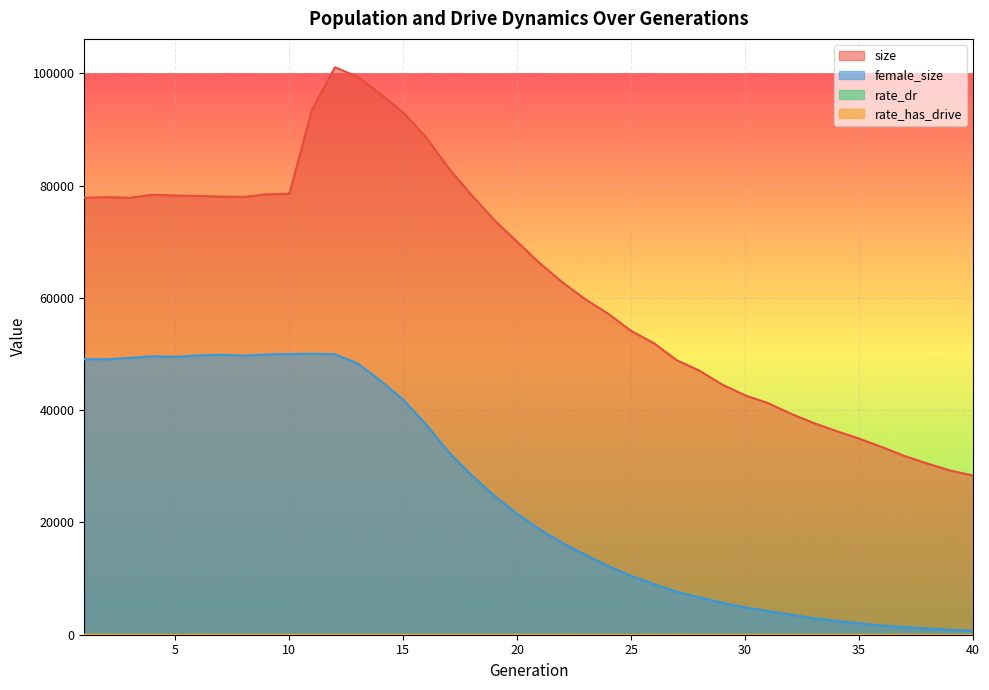

Rank the series by their maximum value, from highest to lowest.

size, female_size, rate_has_drive, rate_dr